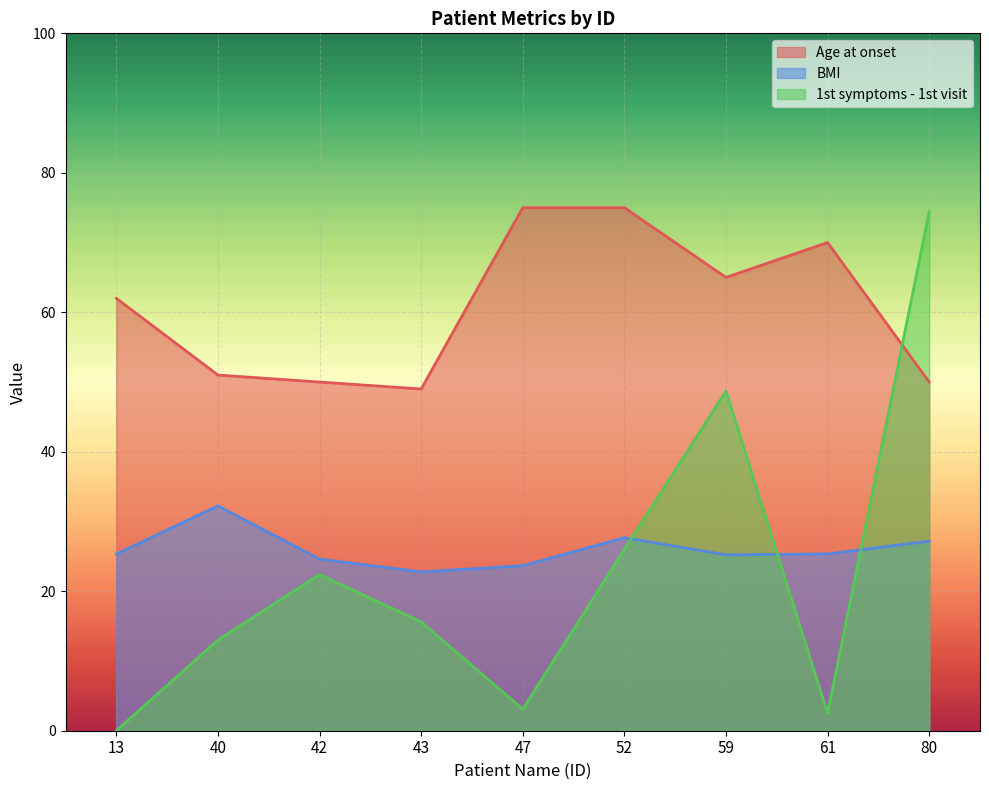

Which series has the largest total across all categories?

Age at onset